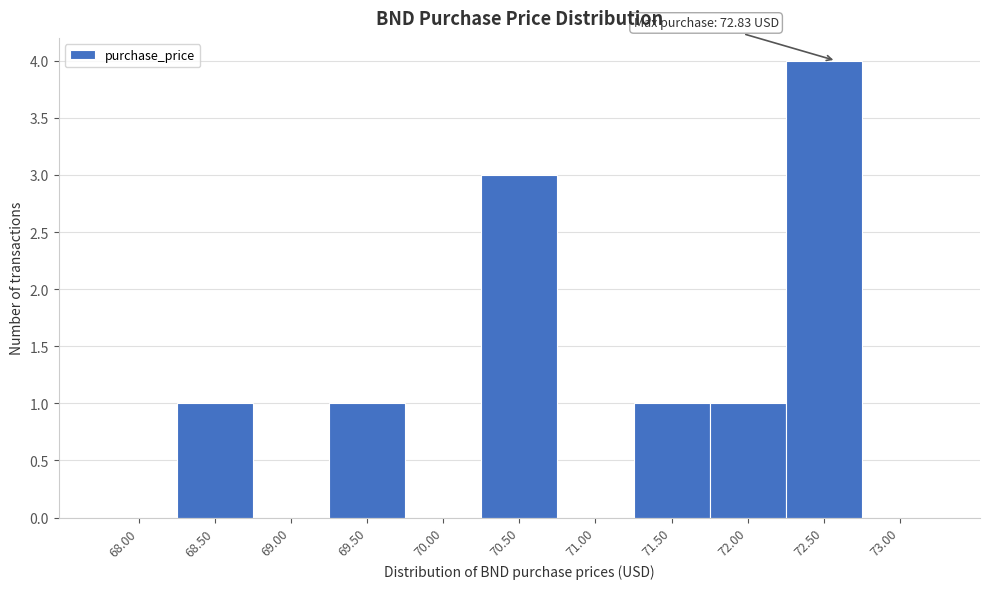

Reading left to right, what are all the values shown in this chart?

68.00=0	68.50=1	69.00=0	69.50=1	70.00=0	70.50=3	71.00=0	71.50=1	72.00=1	72.50=4	73.00=0